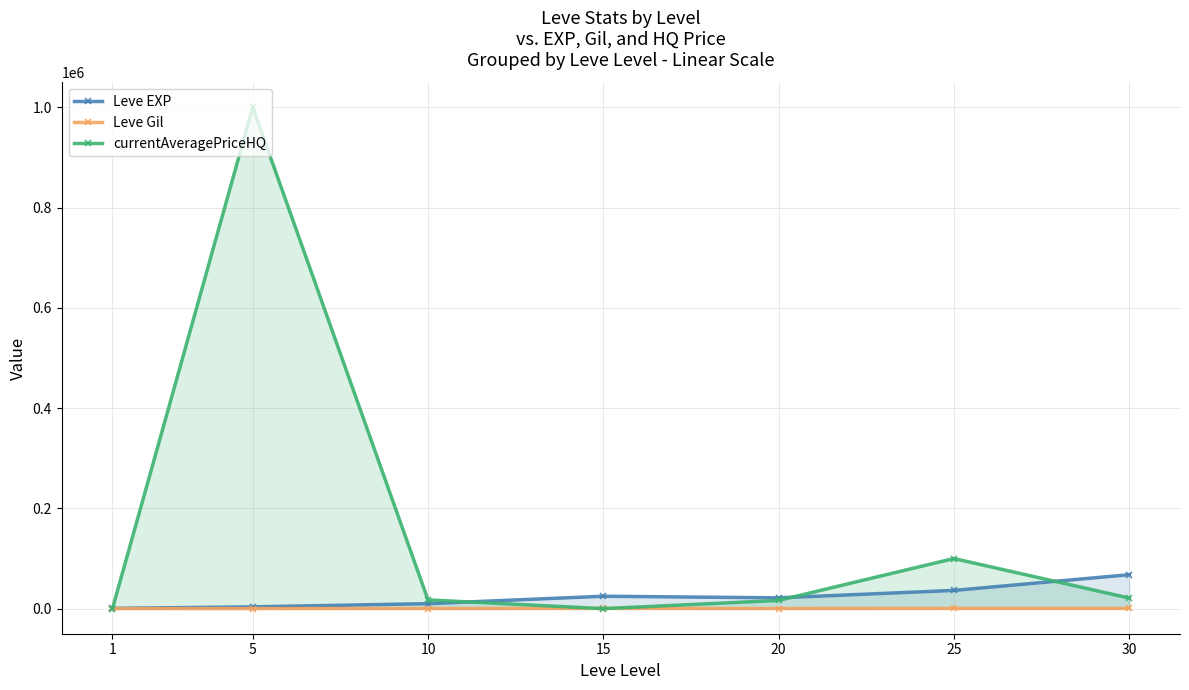

What is the spread (max minus min) of values at 1?

517.0